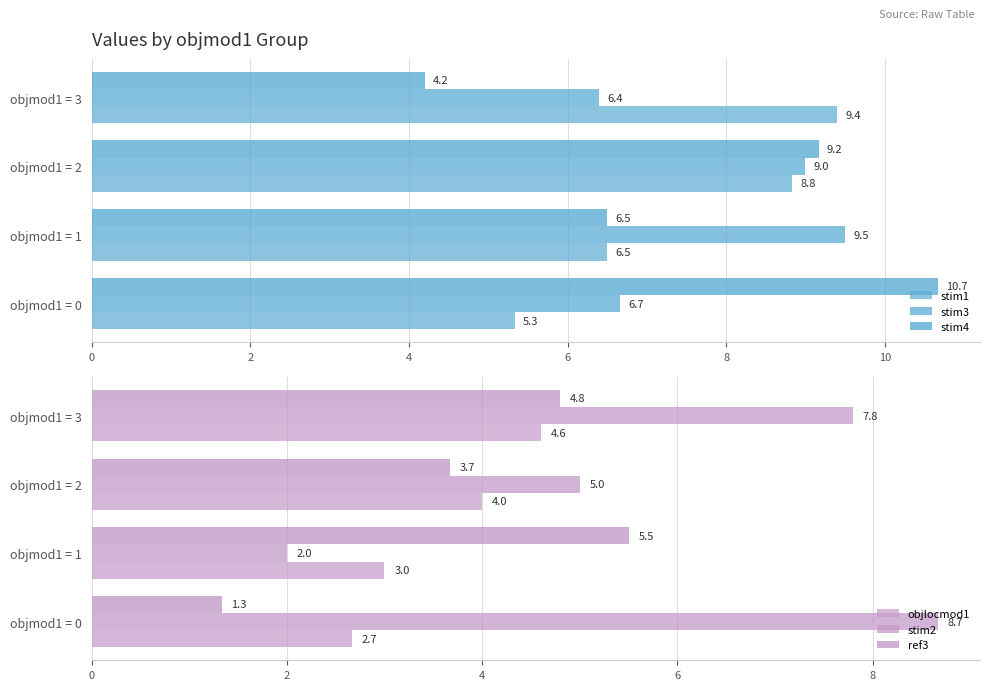

How many values in the objlocmod1 series are below 4?

2